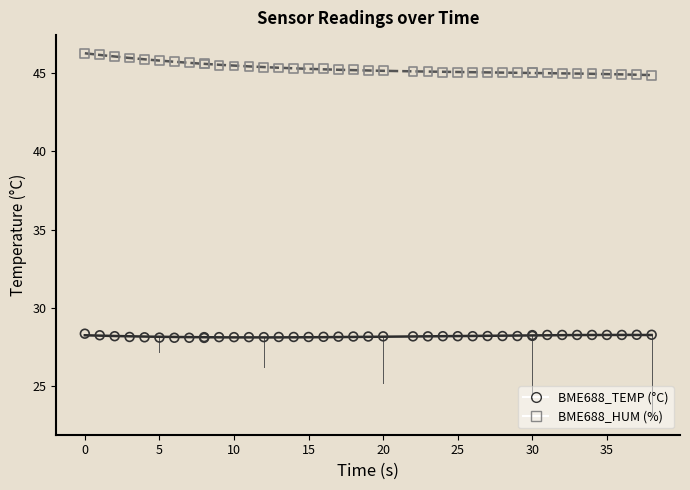

Which series contains the lowest Y value?

BME688_TEMP (°C)